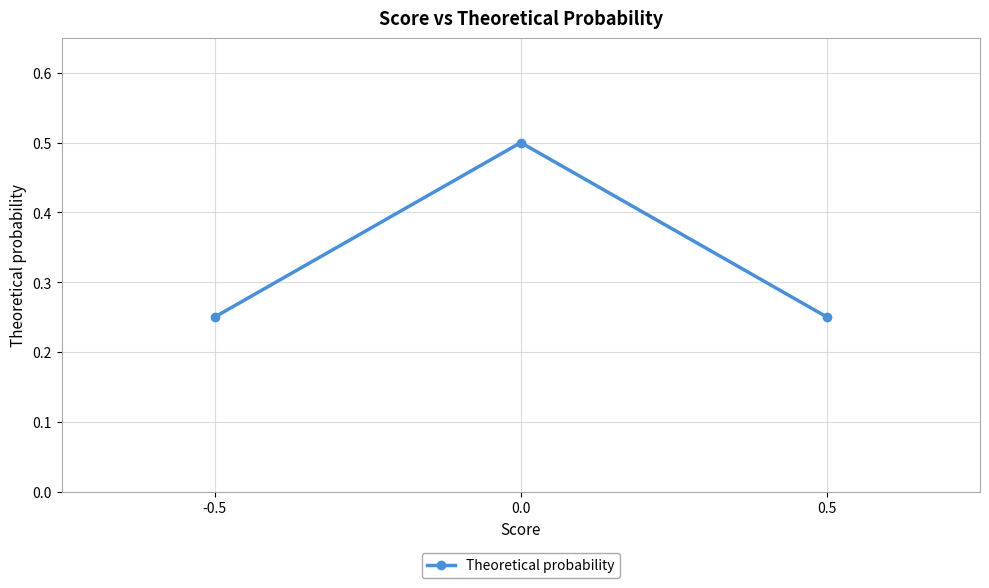

What is the label of the 1st point from the left?

-0.5